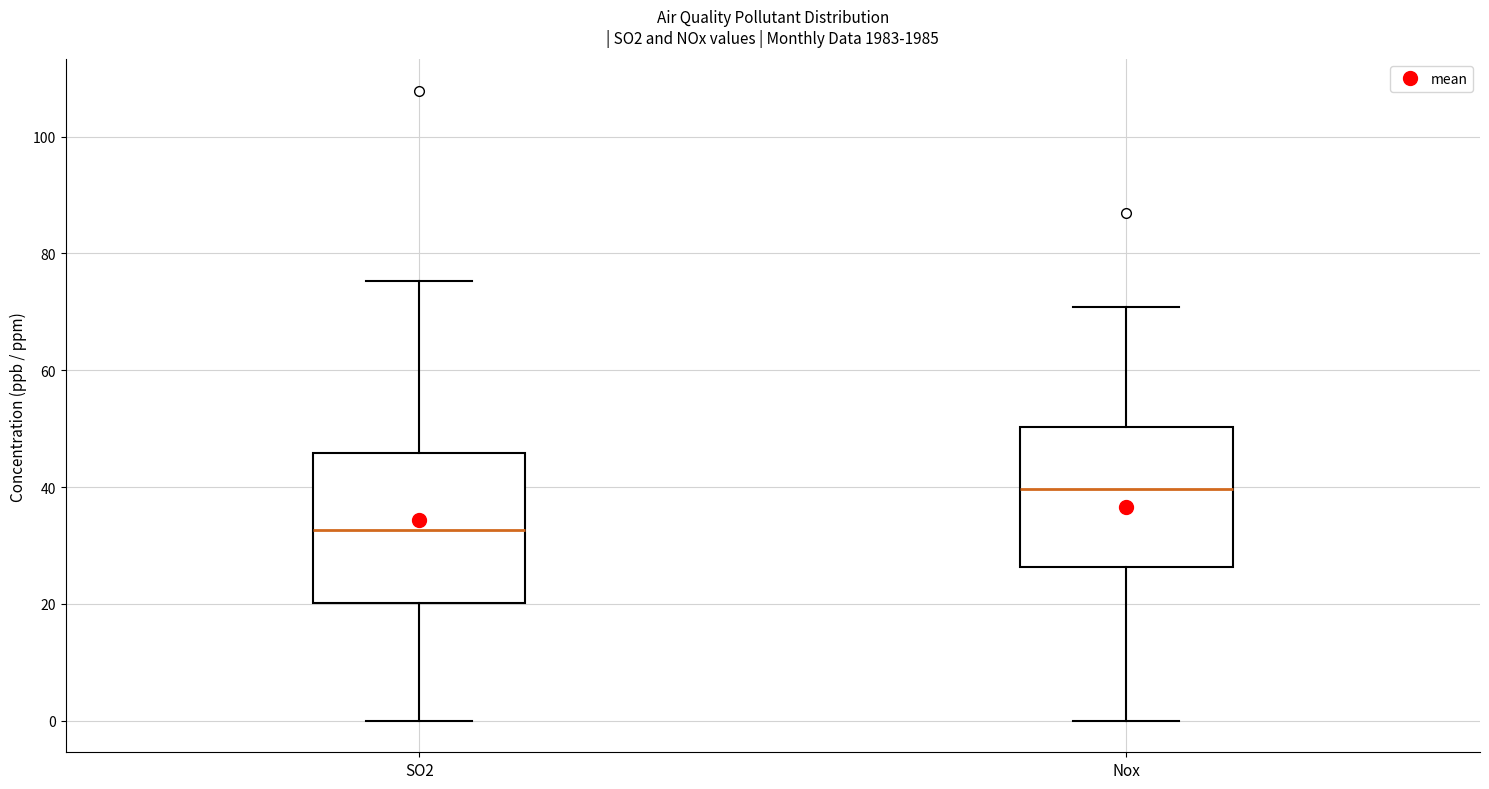

Reading left to right, read every box against the y-axis: the position of its median line, the range the box covers, and the ends of its whiskers. The values are not printed on the chart, so give them approximately, as read against the axis.

SO2: median 32, box 20 to 46, whiskers 0 to 76
Nox: median 40, box 26 to 50, whiskers 0 to 70